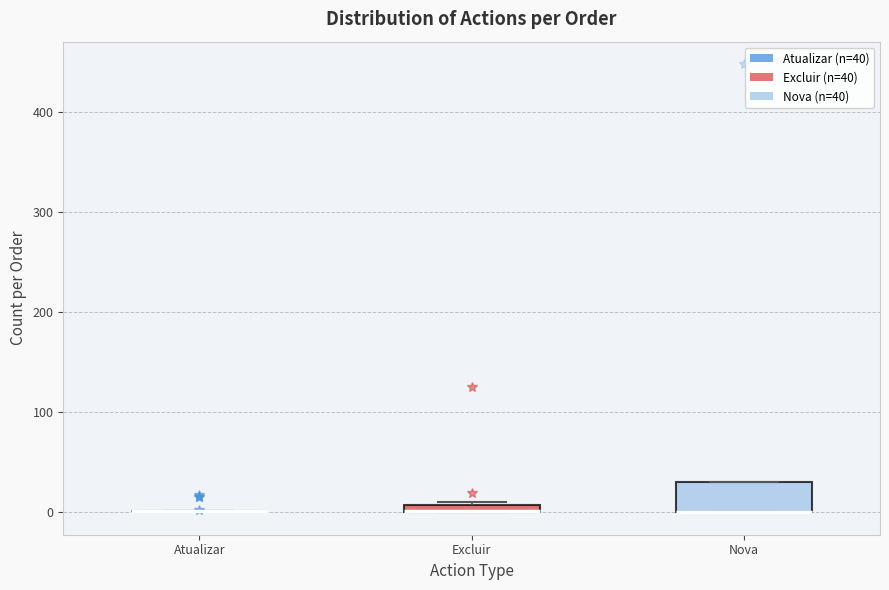

Comparing the boxes themselves (not the whiskers), which one is the tallest?

Nova